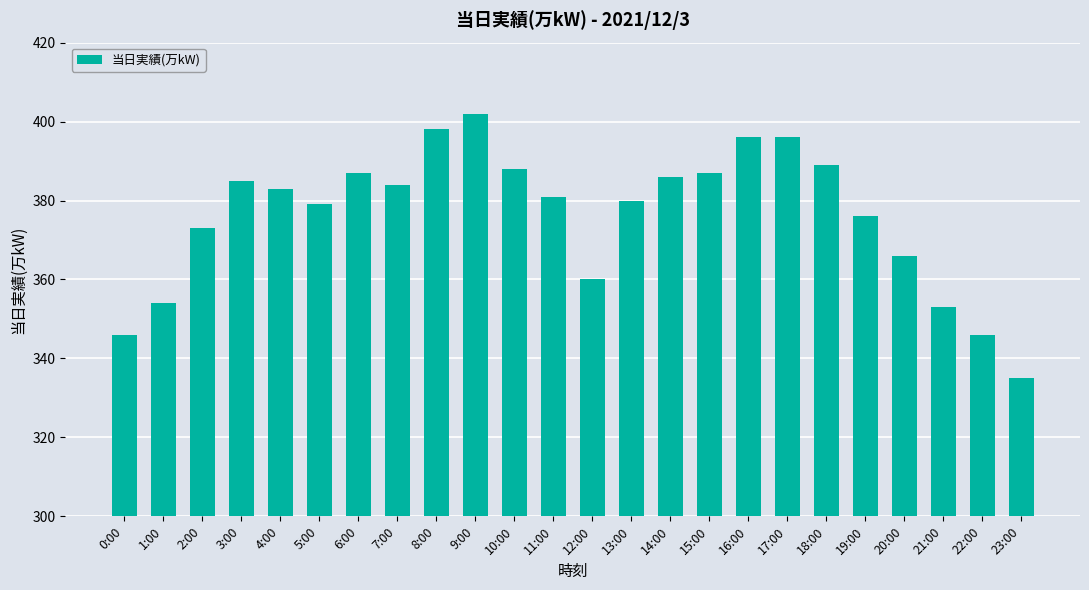

How many categories are shown in the chart?

24